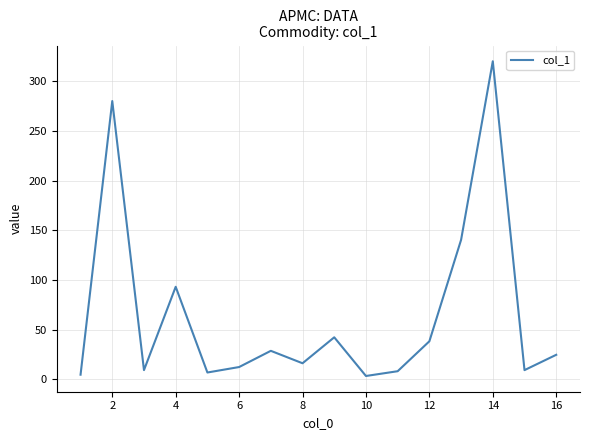

What is the greatest value displayed?

320.0